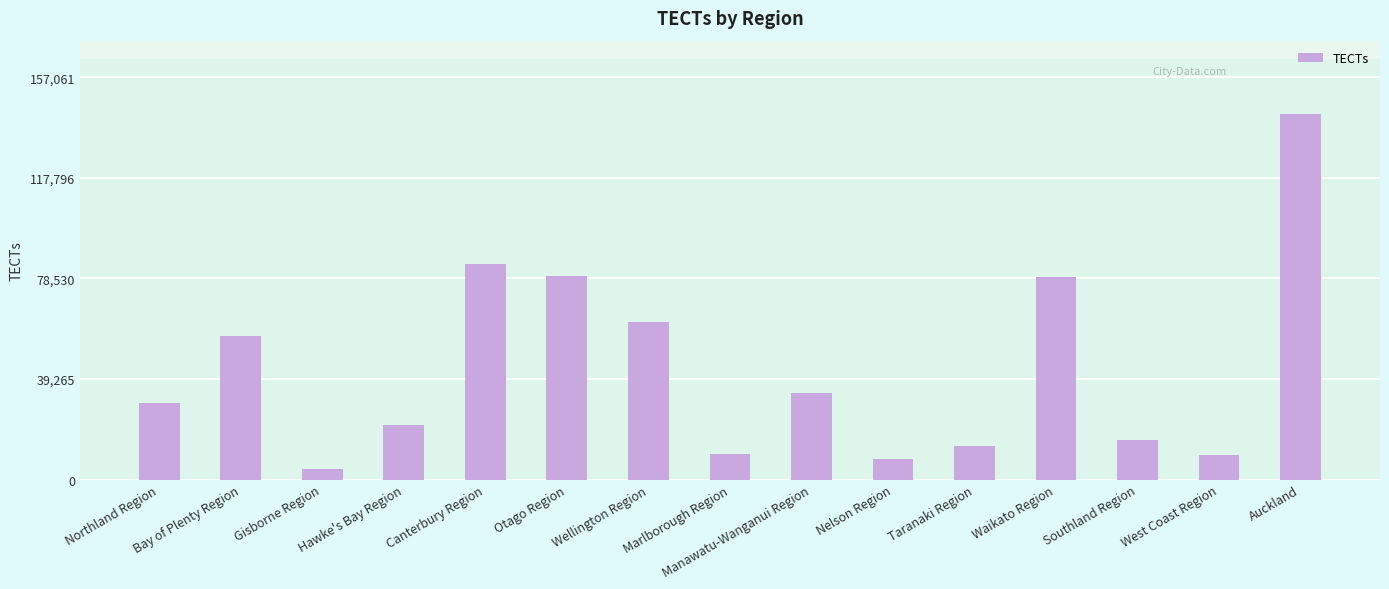

Is it true that the value at Bay of Plenty Region is 56198.0?

True